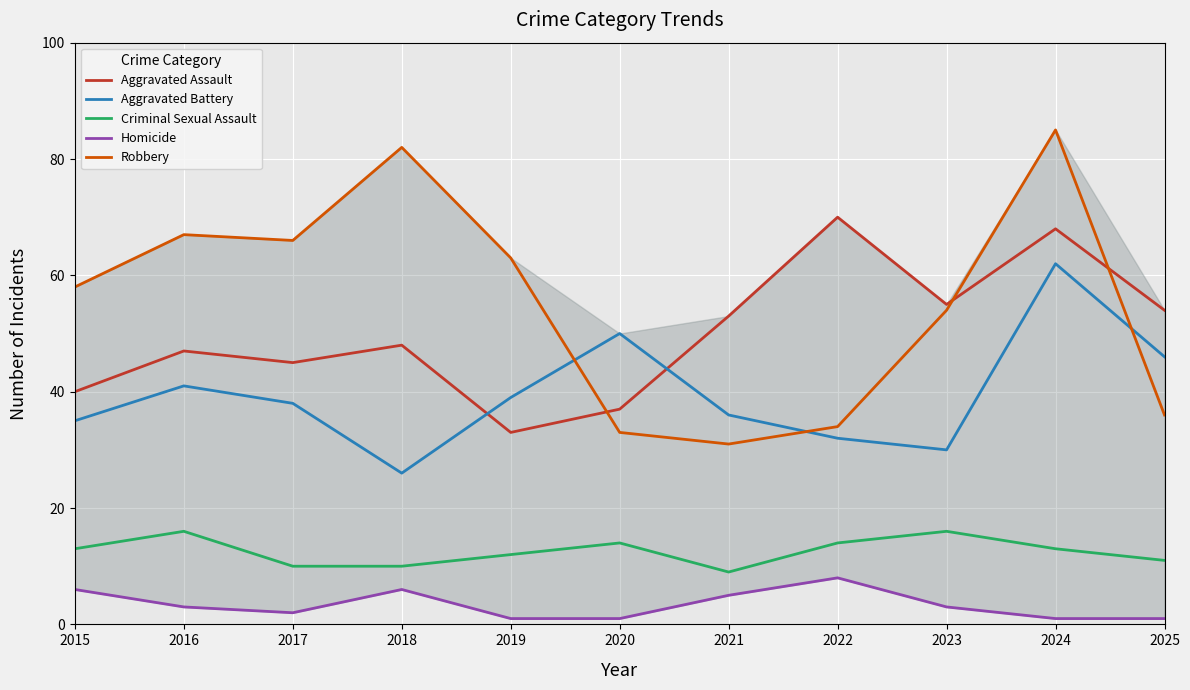

What is the value of the Criminal Sexual Assault point at the 10th from the left?

13